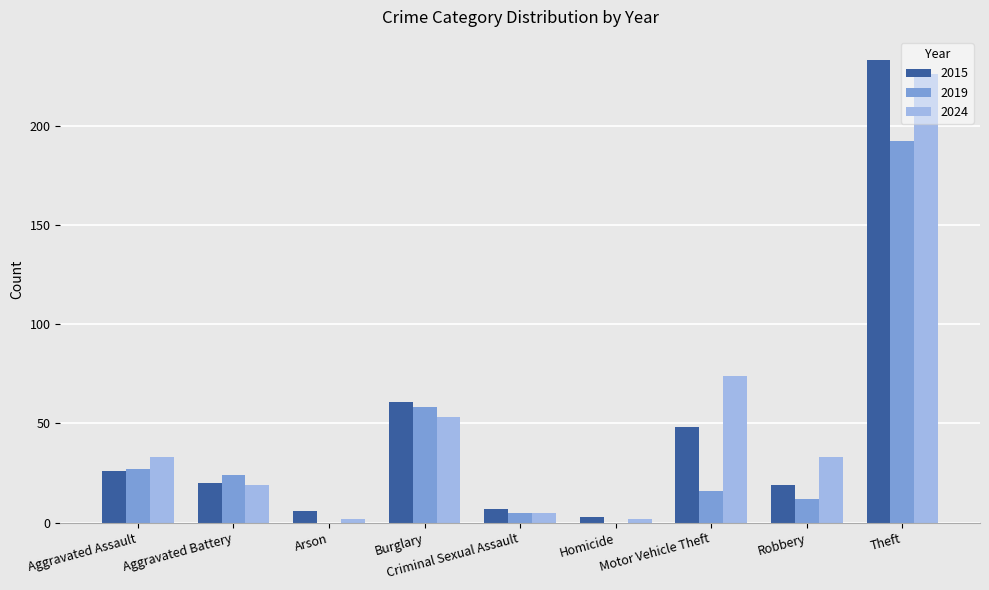

What is the sum of all 2015 values?

423